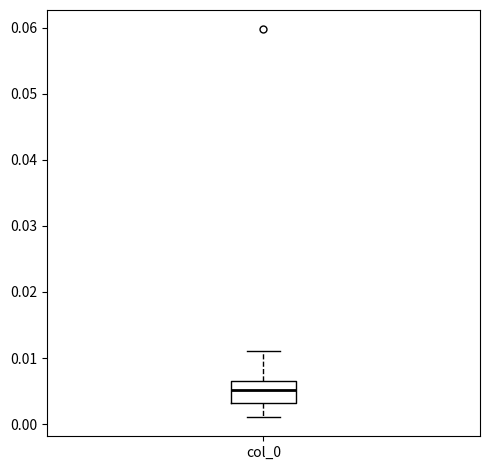

Where is the lower edge of the box for col_0 on the y-axis? The values are not printed on the chart, so give them approximately, as read against the axis.

0.003